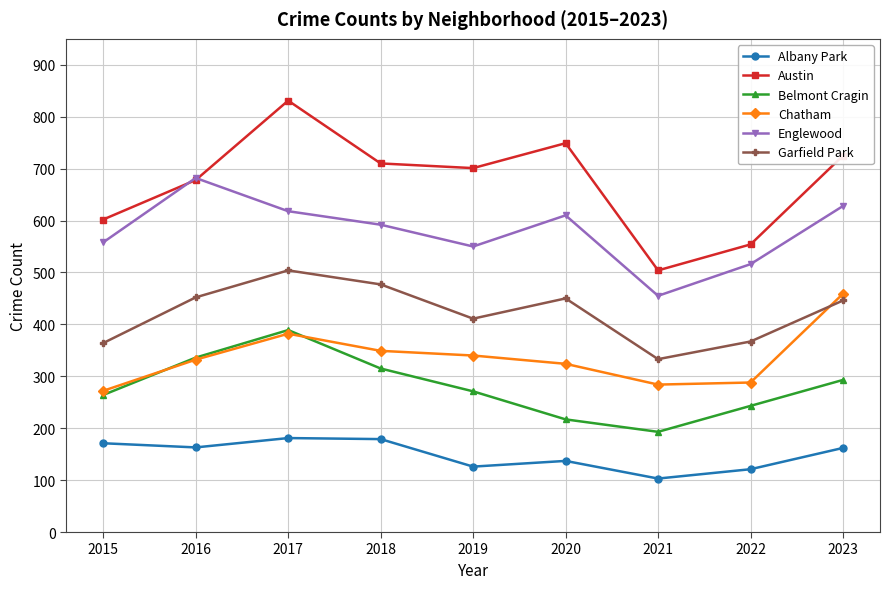

At which category does the chart reach its minimum across all series?

2021